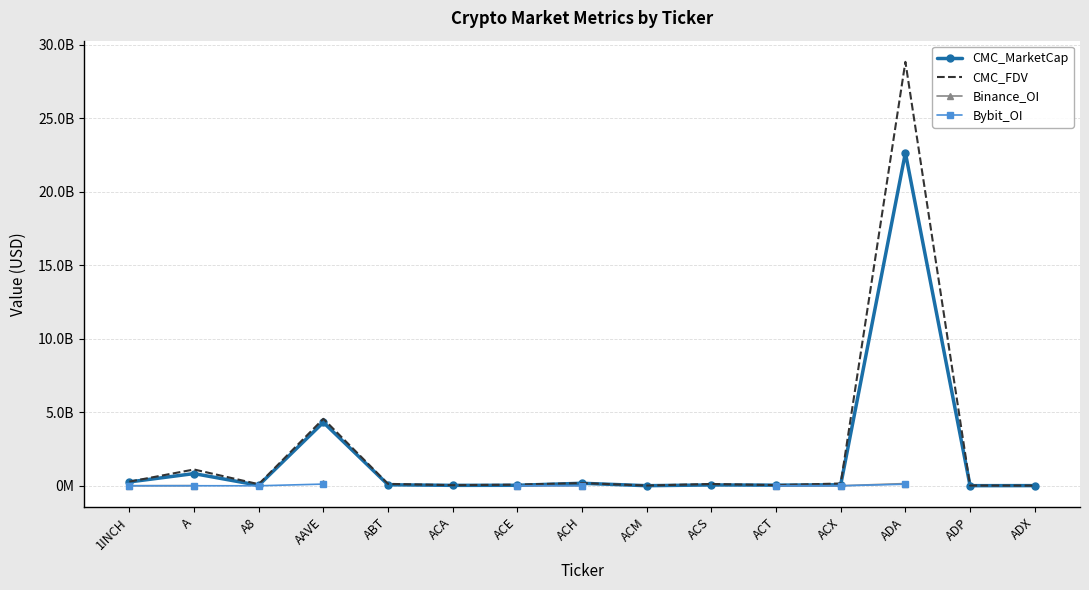

What is the label of the 7th point from the left?

ACE